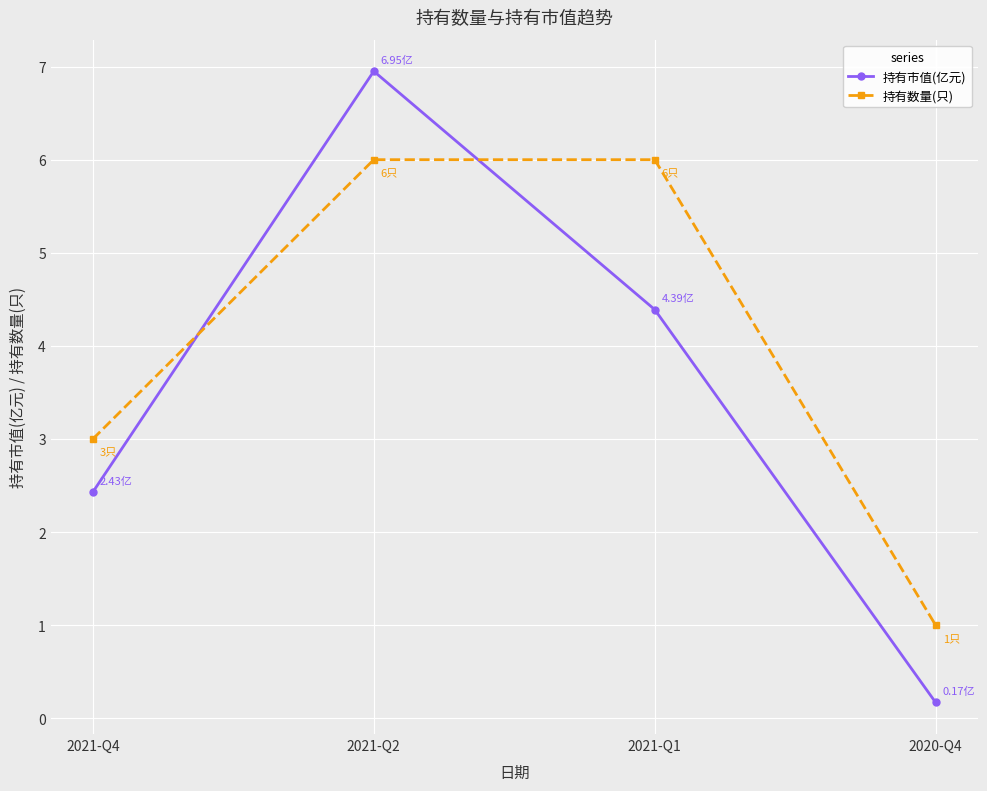

True or false: 持有数量(只) has more than 2 points higher than both neighbors.

False